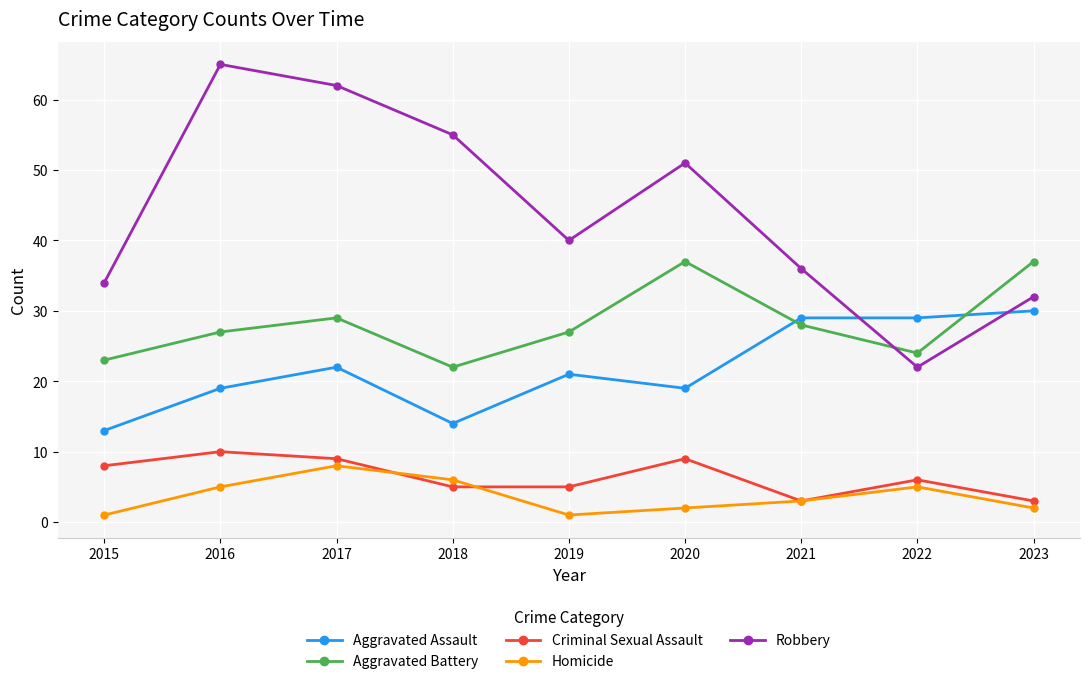

Reading left to right, extract all data points from this chart.

Aggravated Assault: 2015=13	2016=19	2017=22	2018=14	2019=21	2020=19	2021=29	2022=29	2023=30
Aggravated Battery: 2015=23	2016=27	2017=29	2018=22	2019=27	2020=37	2021=28	2022=24	2023=37
Criminal Sexual Assault: 2015=8	2016=10	2017=9	2018=5	2019=5	2020=9	2021=3	2022=6	2023=3
Homicide: 2015=1	2016=5	2017=8	2018=6	2019=1	2020=2	2021=3	2022=5	2023=2
Robbery: 2015=34	2016=65	2017=62	2018=55	2019=40	2020=51	2021=36	2022=22	2023=32